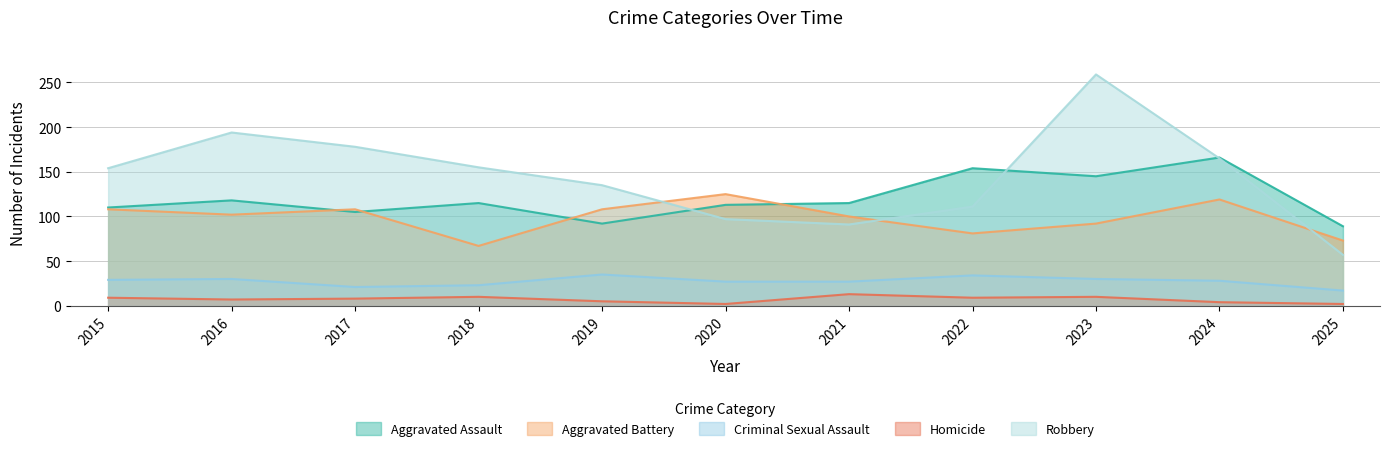

Between 2015 and 2016, which series saw the biggest shift?

Robbery